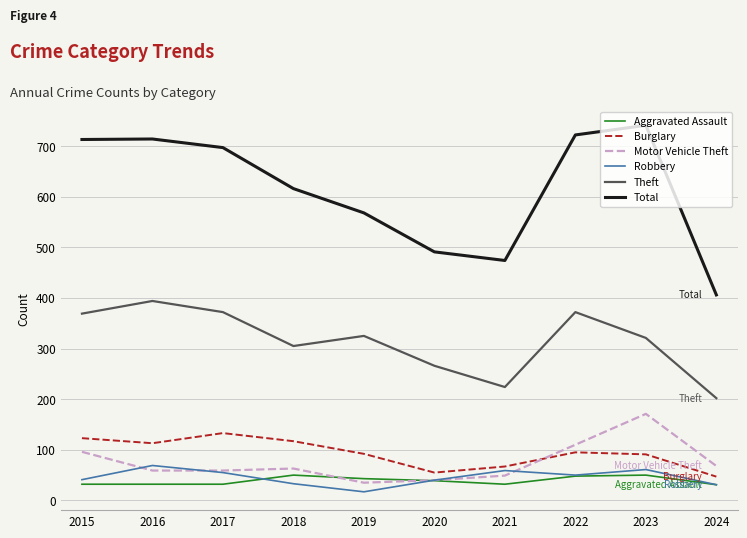

Which series changed the most between 2018 and 2021?

Total